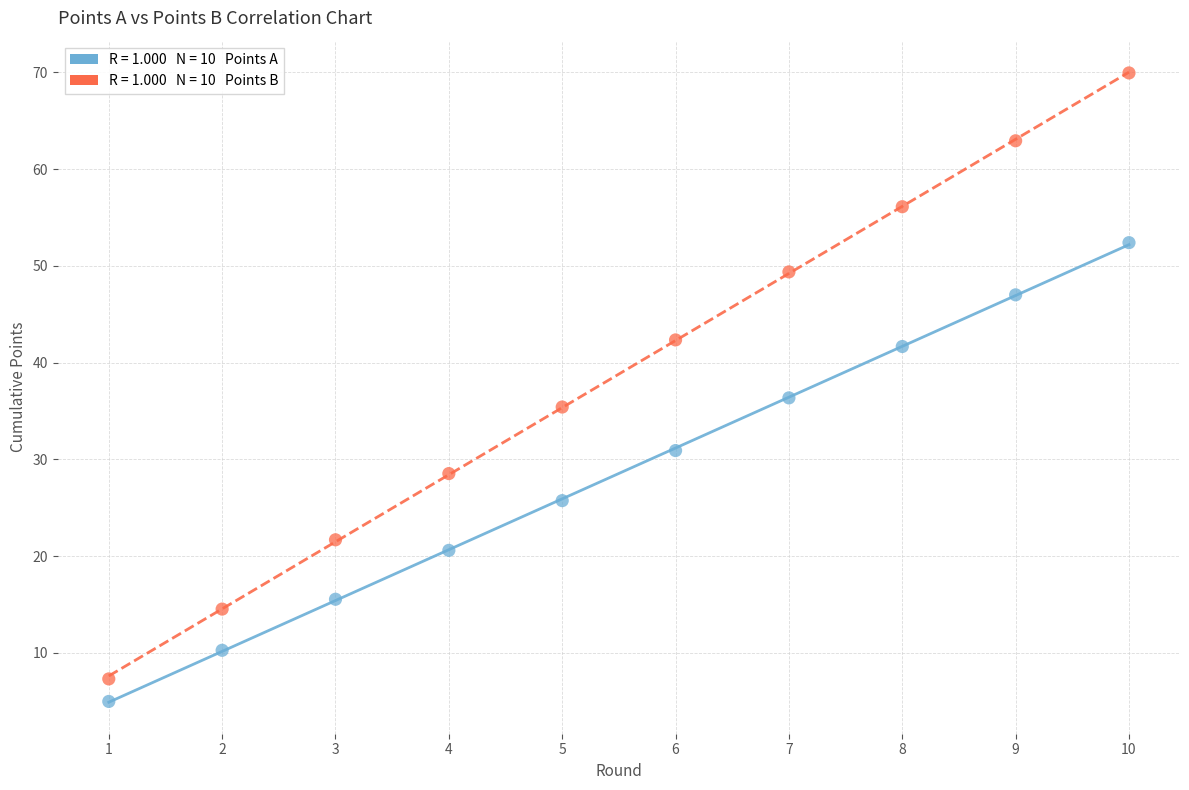

Across all data points, what is the range of X values (max minus min)?

9.0